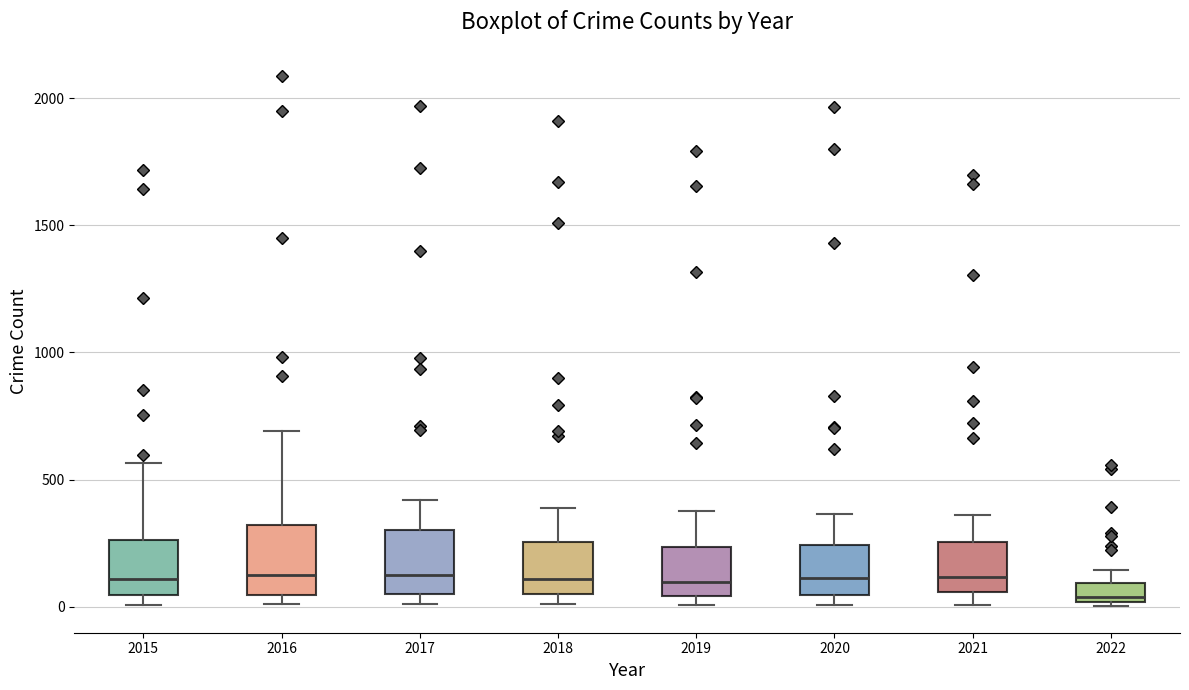

Reading left to right, transcribe this box plot: for each box, give where its median line is, the range the box spans, and where its two whiskers end, as read against the y-axis. The values are not printed on the chart, so give them approximately, as read against the axis.

2015: median 100, box 50 to 250, whiskers 0 to 550
2016: median 150, box 50 to 300, whiskers 0 to 700
2017: median 100, box 50 to 300, whiskers 0 to 400
2018: median 100, box 50 to 250, whiskers 0 to 400
2019: median 100, box 50 to 250, whiskers 0 to 400
2020: median 100, box 50 to 250, whiskers 0 to 350
2021: median 100, box 50 to 250, whiskers 0 to 350
2022: median 50, box 0 to 100, whiskers 0 to 150